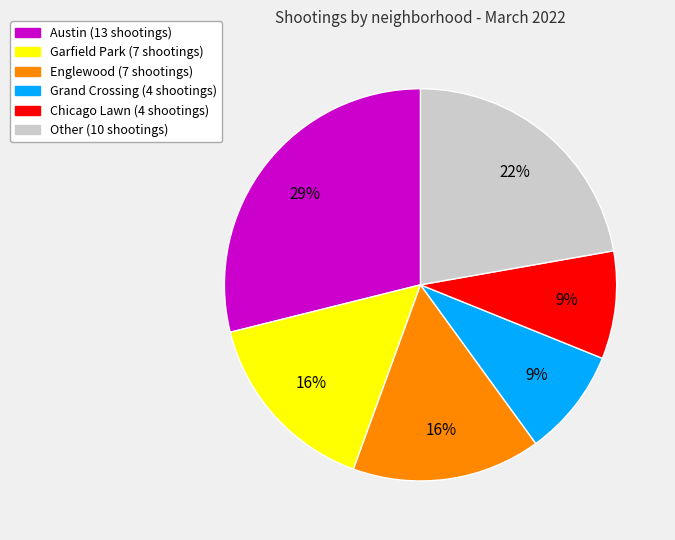

To the nearest percent, what is the difference between the largest and smallest slice percentages?

20%